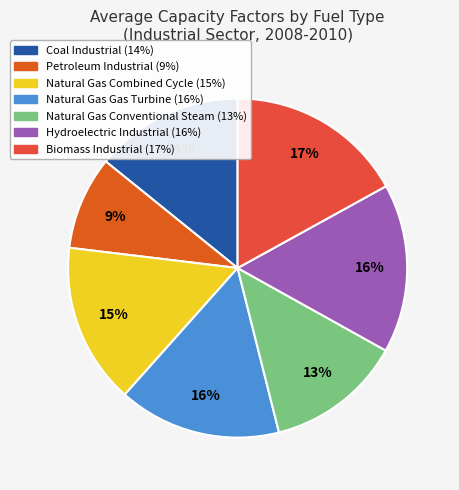

How many segments does this pie chart have?

7